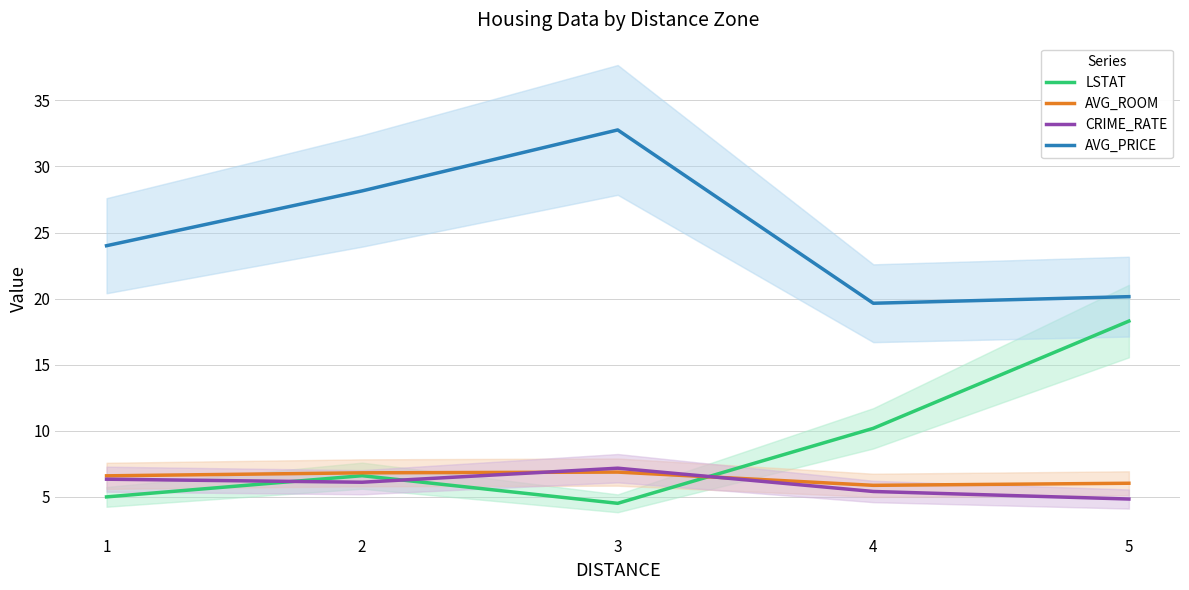

At which category is the sum across all series the highest?

3